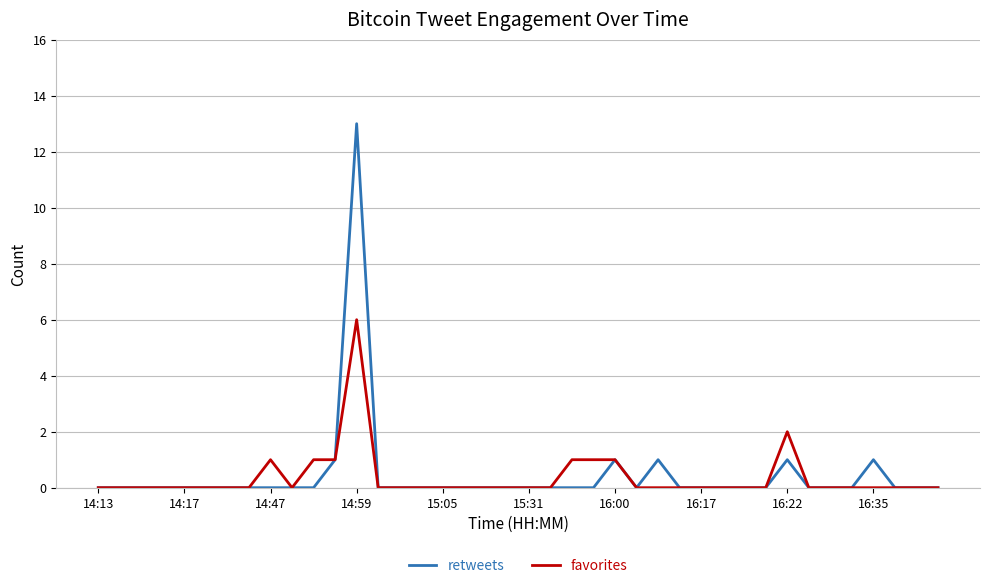

What is the difference between the second highest and second lowest values in the favorites series?

2